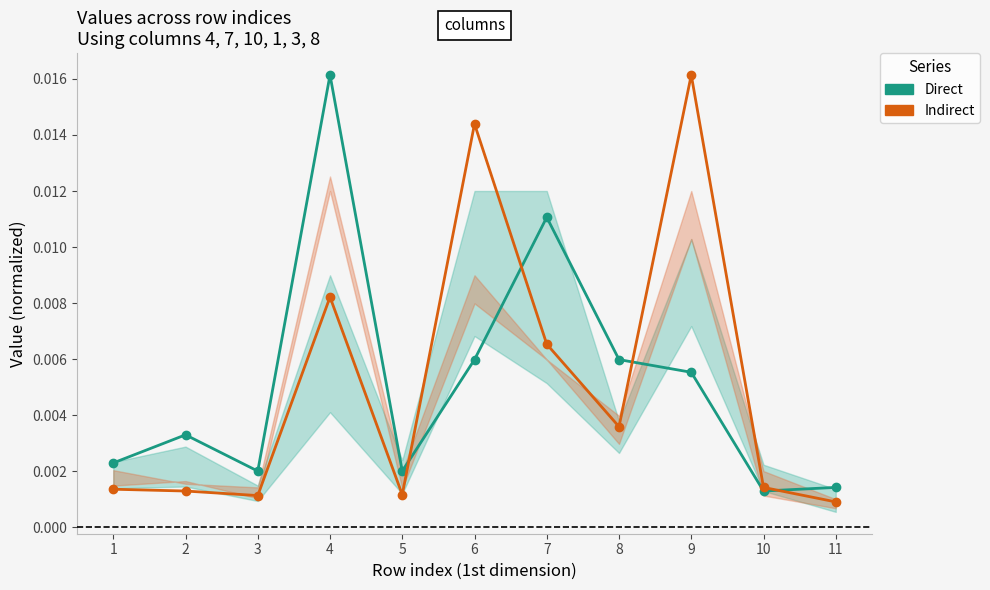

In Direct, how many points are higher than both neighbors (excluding endpoints)?

3